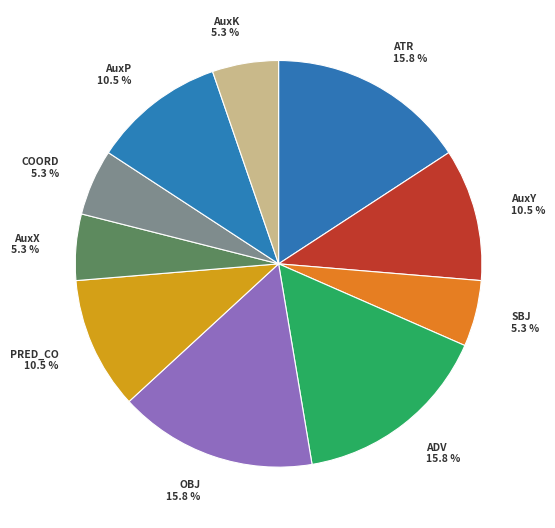

Is there any slice that represents more than half of the pie?

No